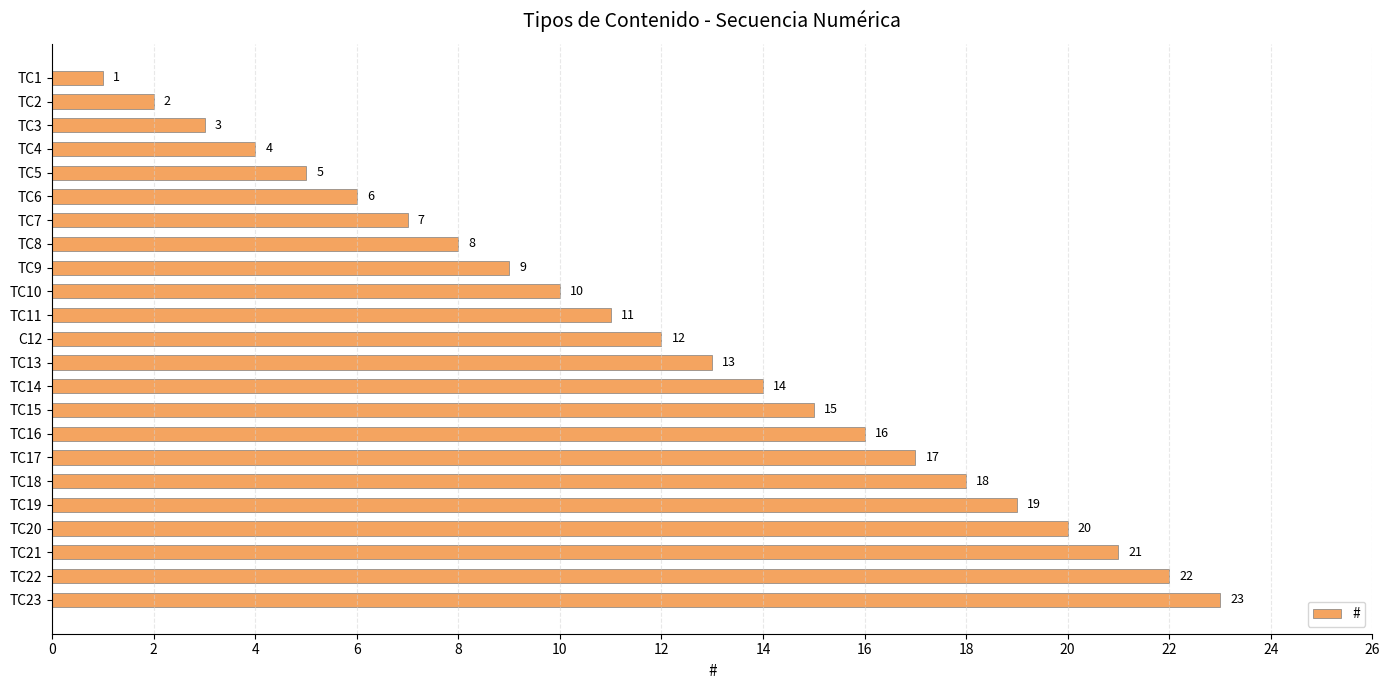

What is the maximum value shown in the chart?

23